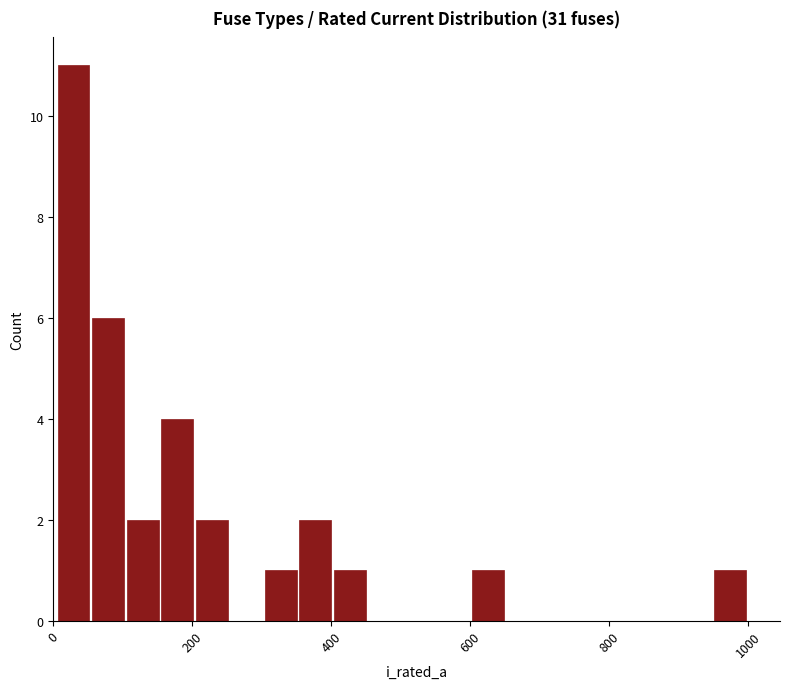

Around what value on the x-axis is the tallest bar? Give the approximate position of its centre, as read against the axis.

20